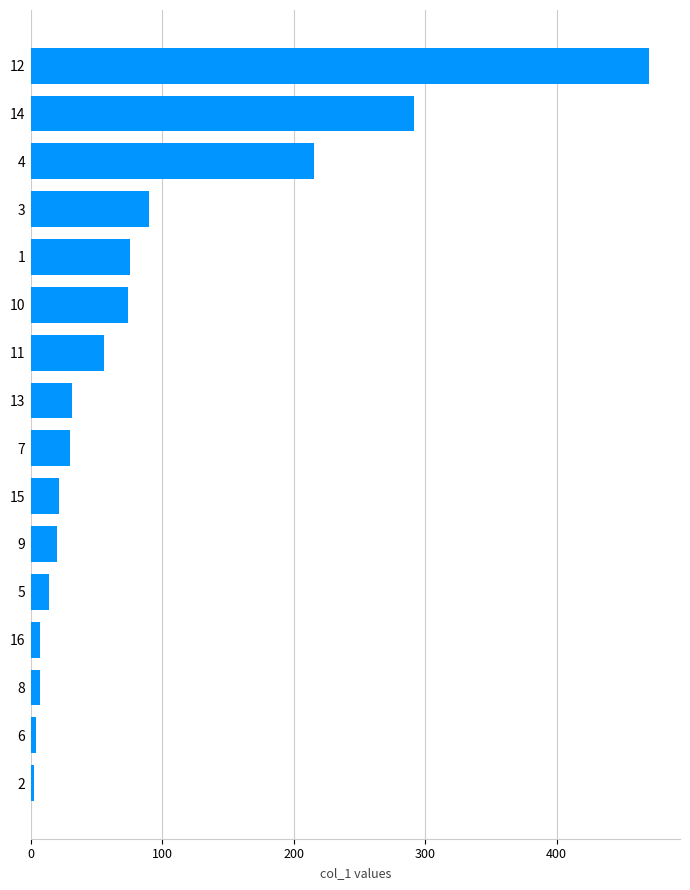

What is the change in value from 4 to 14?

+76.5